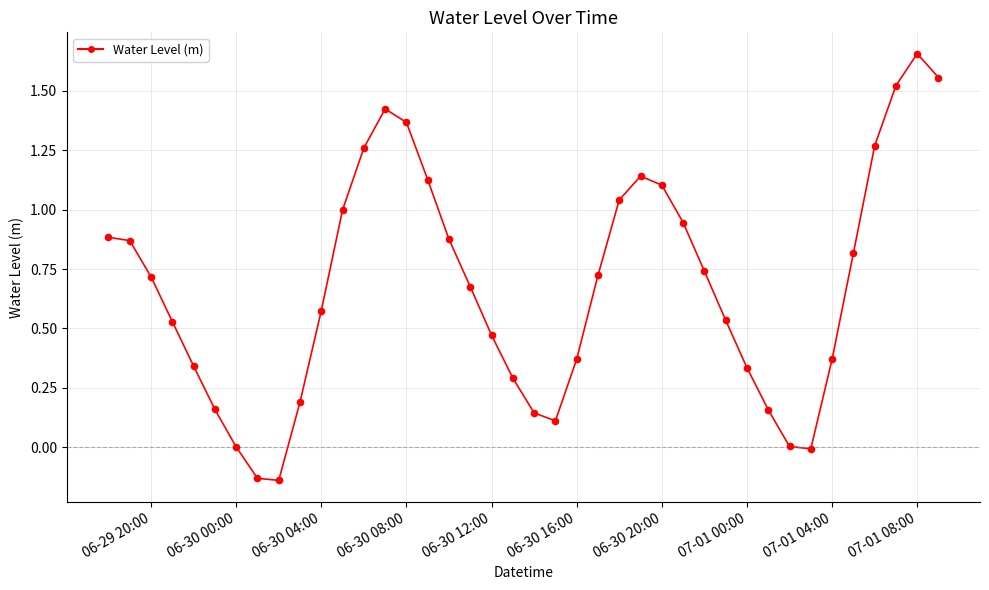

What is the difference between the maximum and minimum values?

1.8